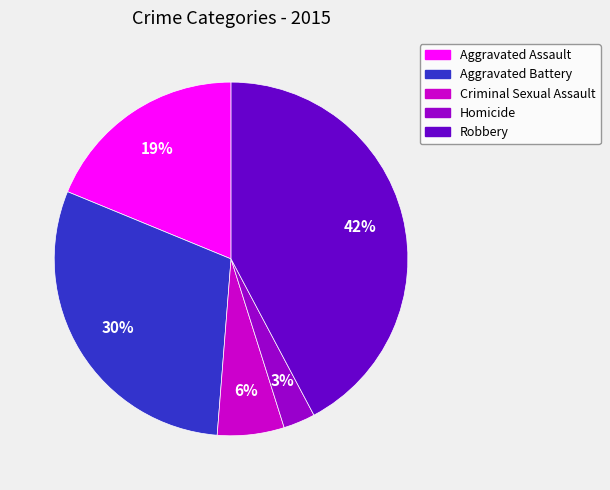

Which has a higher value, Robbery or Homicide?

Robbery